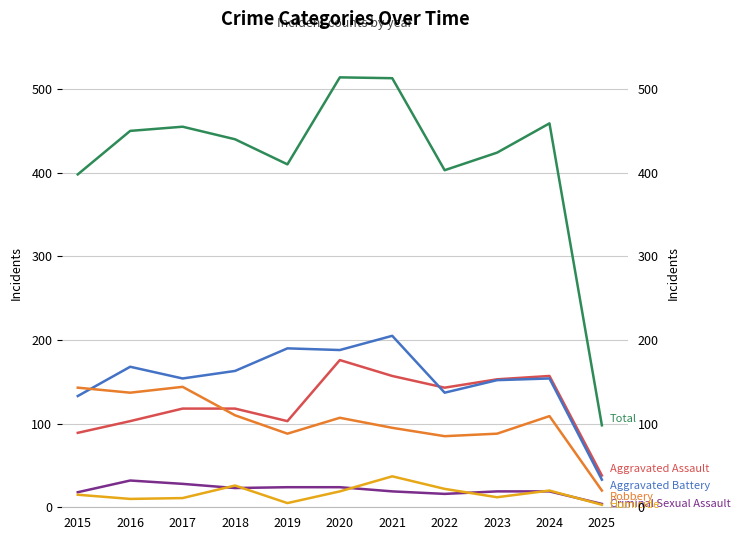

How many intersections are there between Homicide and Criminal Sexual Assault?

6